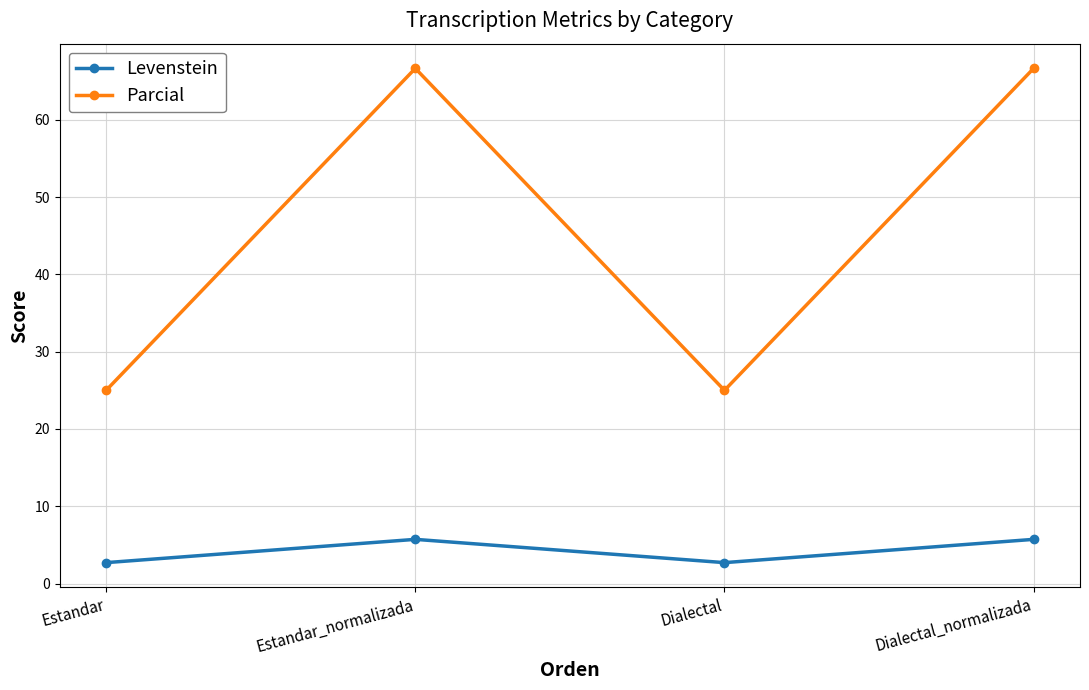

List the series in order of their overall mean, lowest first.

Levenstein, Parcial